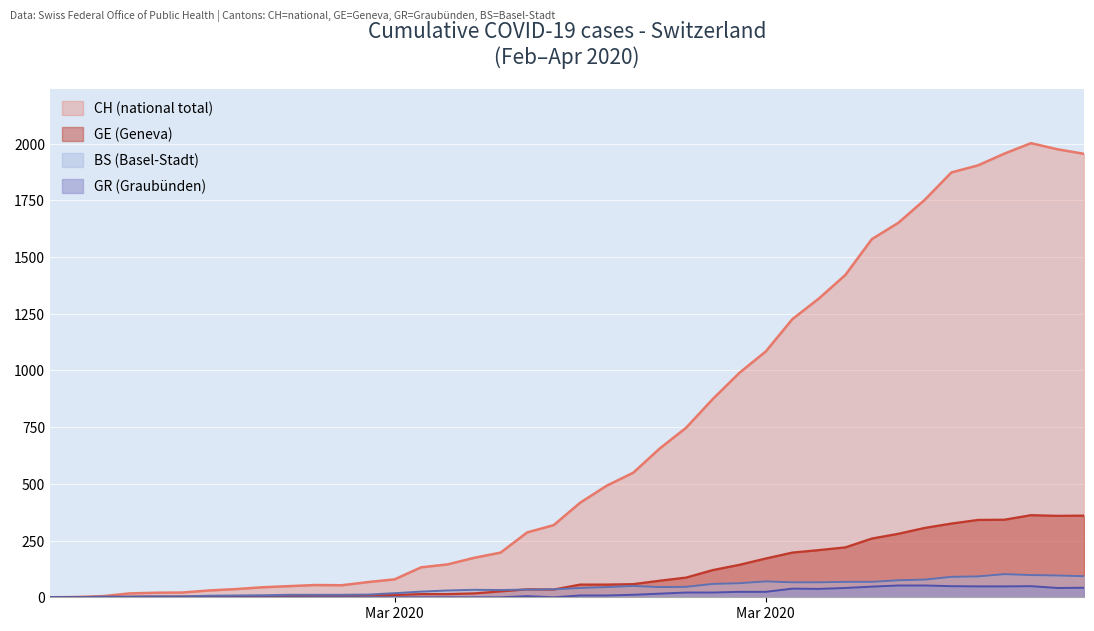

In BS, how many points are lower than both neighbors (excluding endpoints)?

2